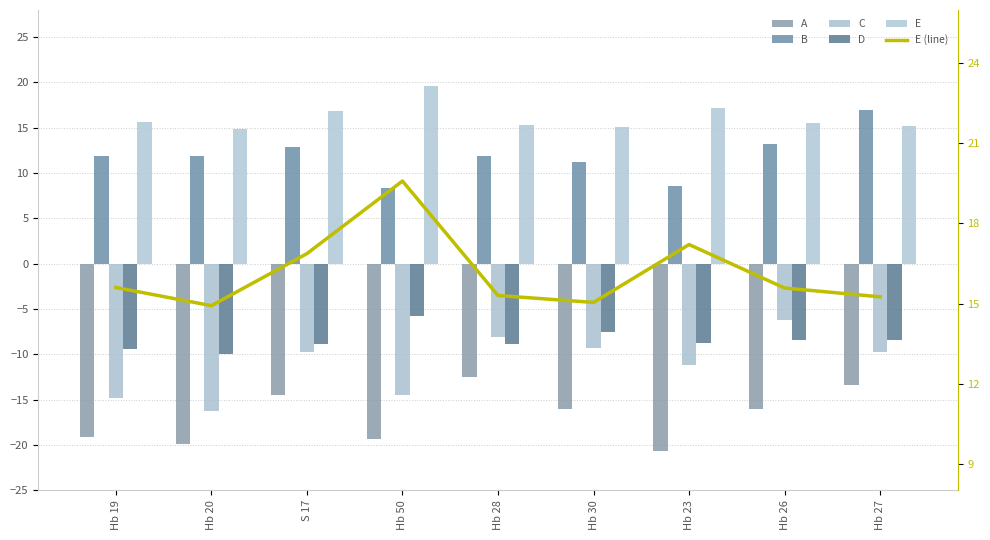

At which category is the sum across all series the highest?

Hb 27